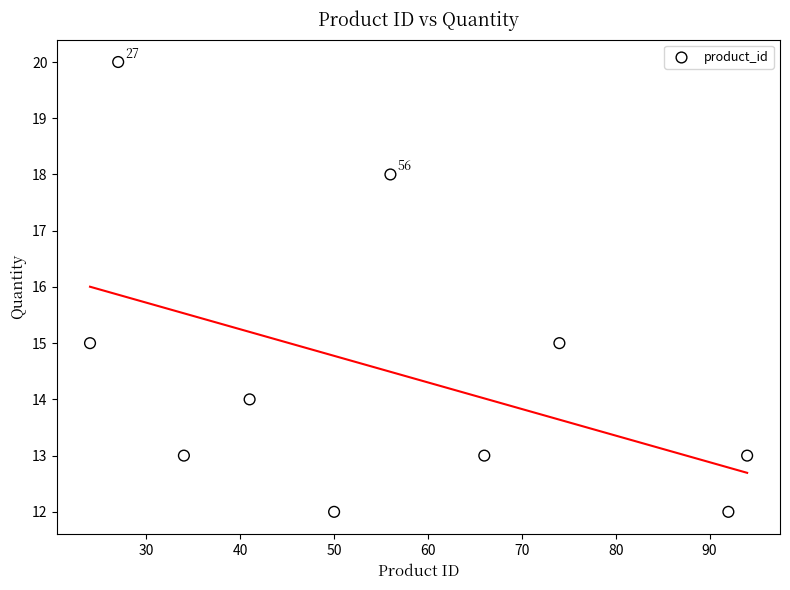

What is the range of Y values (max minus min)?

8